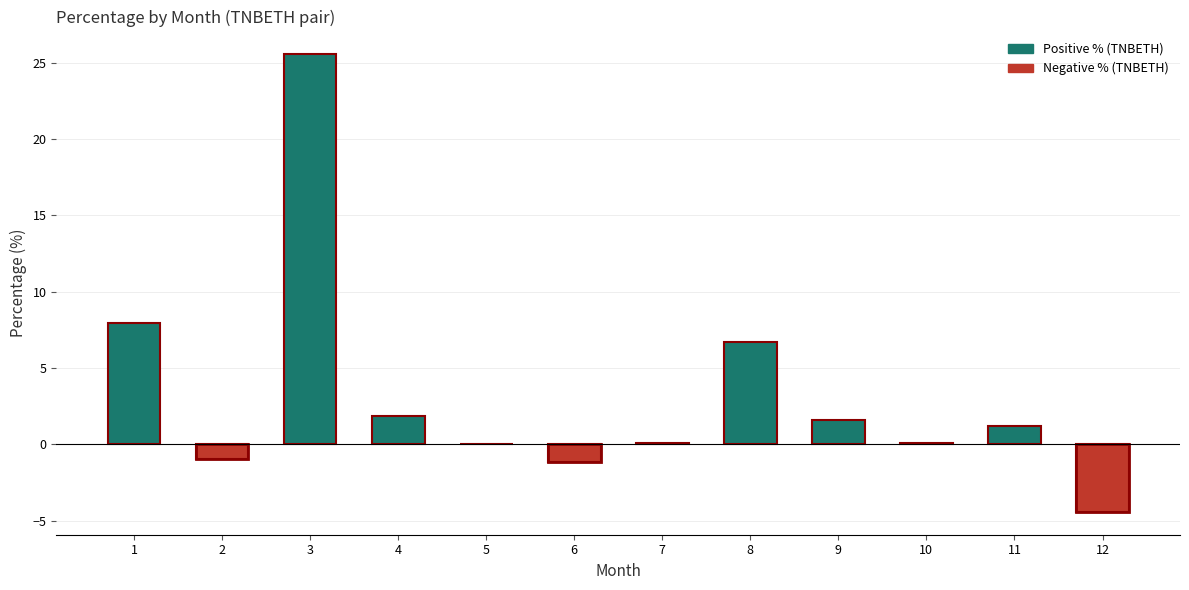

What is the sum of the values at 8 and 11?

7.9